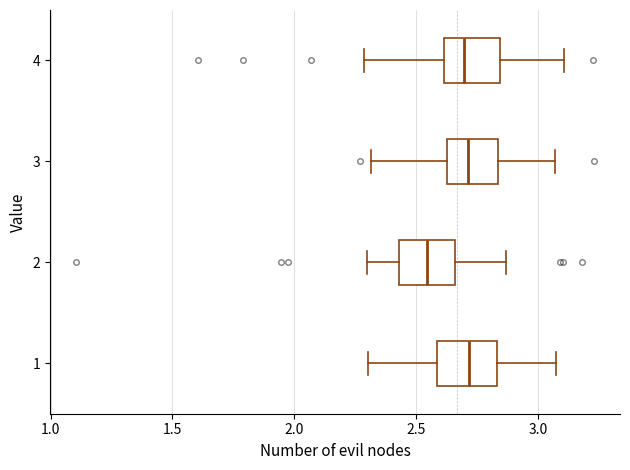

Reading bottom to top, read every box against the x-axis: the position of its median line, the range the box covers, and the ends of its whiskers. The values are not printed on the chart, so give them approximately, as read against the axis.

1: median 2.70, box 2.60 to 2.85, whiskers 2.30 to 3.05
2: median 2.55, box 2.45 to 2.65, whiskers 2.30 to 2.85
3: median 2.70, box 2.65 to 2.85, whiskers 2.30 to 3.05
4: median 2.70, box 2.60 to 2.85, whiskers 2.30 to 3.10